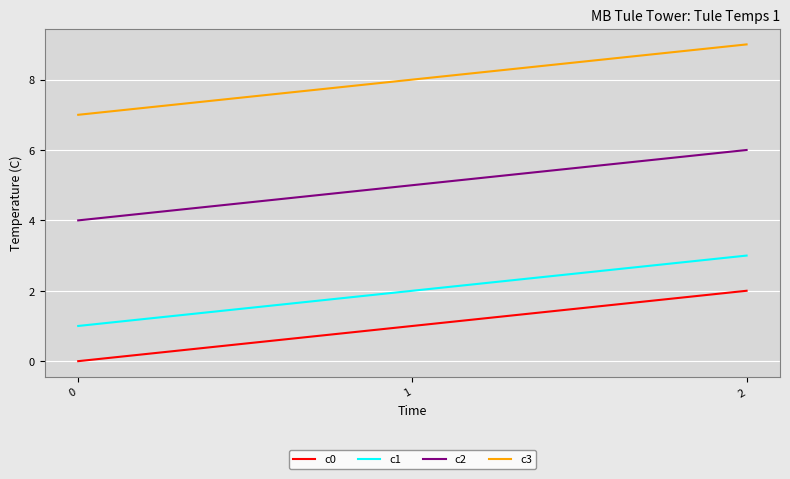

Is this an area chart (filled region under the line)?

No